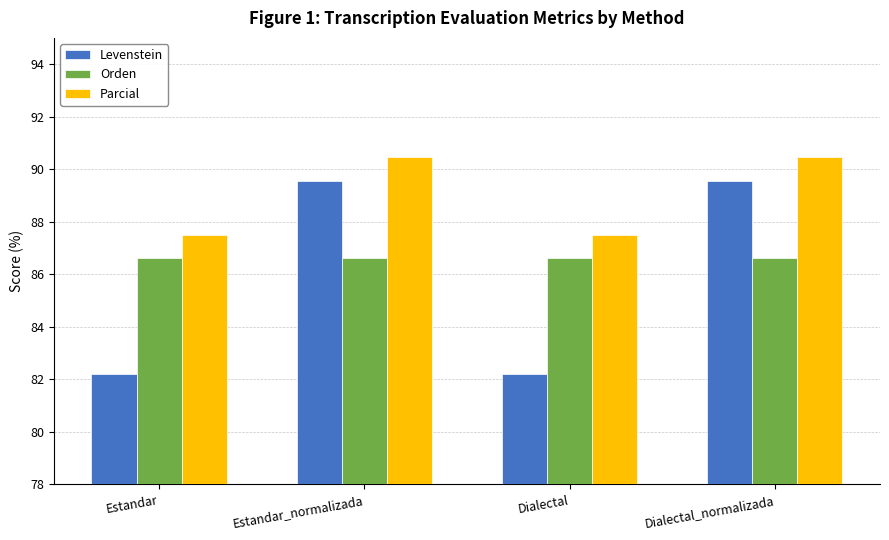

List the series in order of their peak value, lowest first.

Orden, Levenstein, Parcial